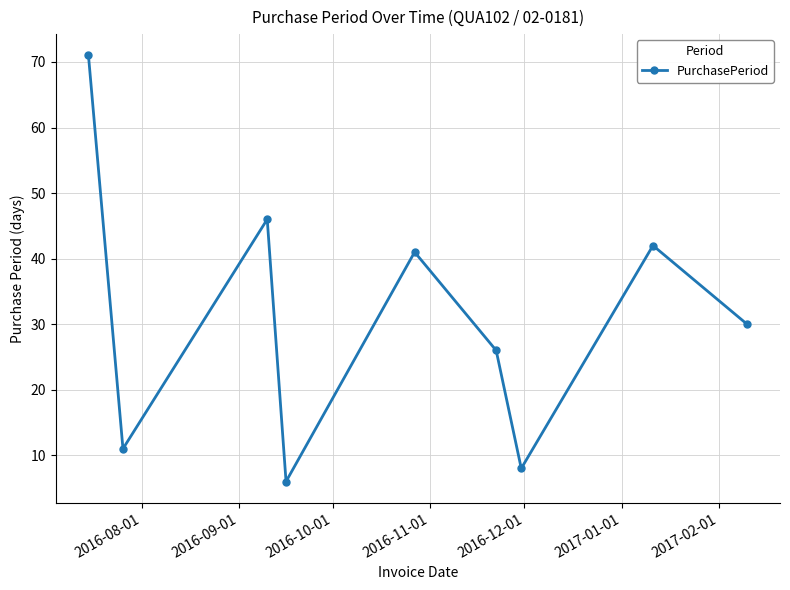

How many interior local peaks (higher than both neighbors) does the data have?

3